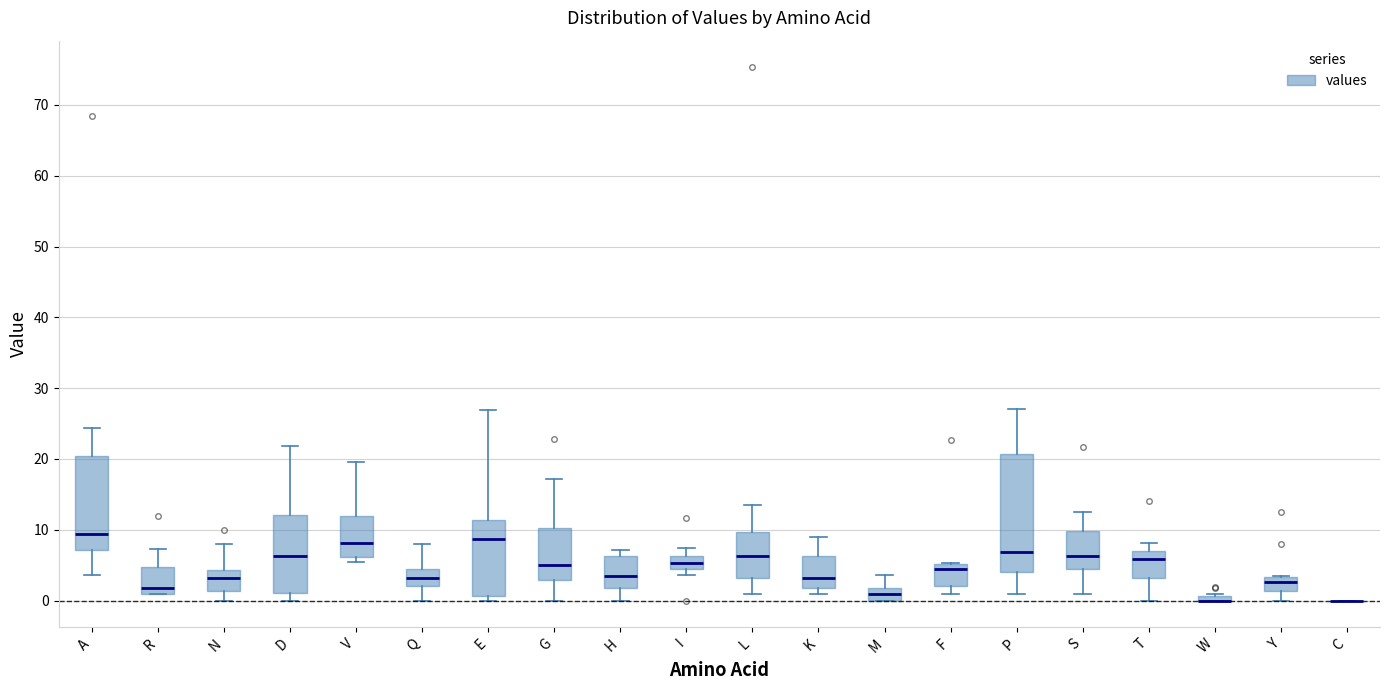

Where does the median line of the box for N sit on the y-axis? The values are not printed on the chart, so give them approximately, as read against the axis.

3